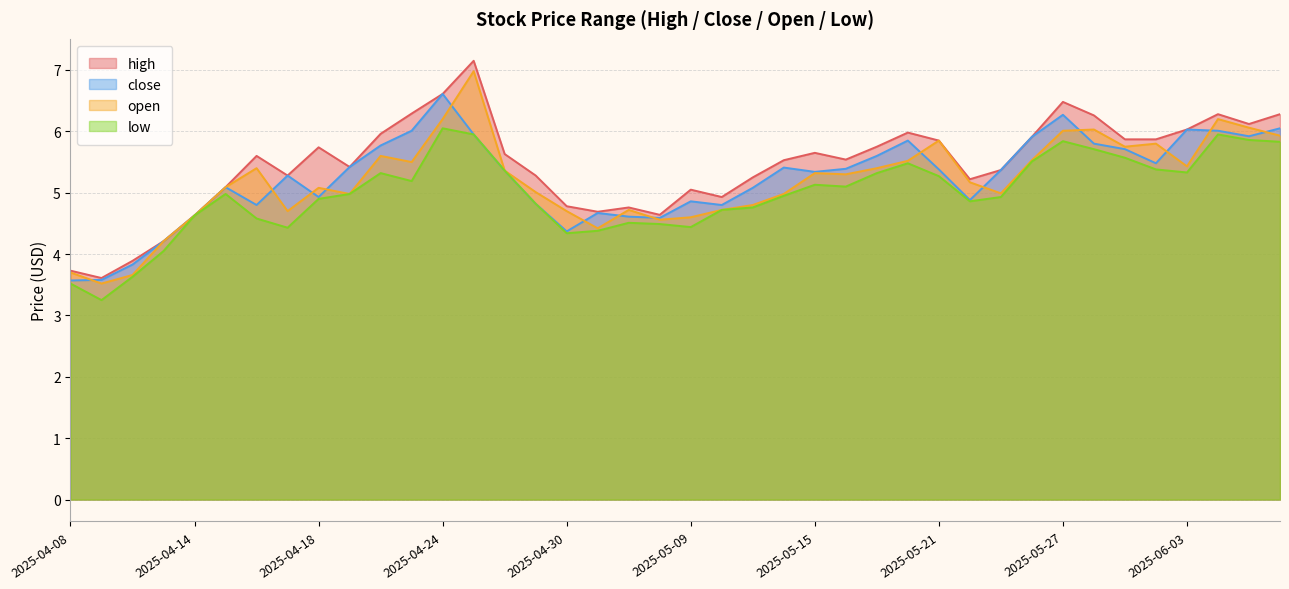

Reading right to left, transcribe all the data shown in this chart.

high: 2025-06-06=6.3	2025-06-05=6.1	2025-06-04=6.3	2025-06-03=6.0	2025-05-30=5.9	2025-05-29=5.9	2025-05-28=6.3	2025-05-27=6.5	2025-05-26=5.9	2025-05-23=5.4	2025-05-22=5.2	2025-05-21=5.8	2025-05-20=6.0	2025-05-19=5.8	2025-05-16=5.5	2025-05-15=5.7	2025-05-14=5.5	2025-05-13=5.2	2025-05-12=4.9	2025-05-09=5.0	2025-05-08=4.6	2025-05-07=4.8	2025-05-06=4.7	2025-04-30=4.8	2025-04-29=5.3	2025-04-28=5.6	2025-04-25=7.2	2025-04-24=6.6	2025-04-23=6.3	2025-04-22=6.0	2025-04-21=5.4	2025-04-18=5.7	2025-04-17=5.3	2025-04-16=5.6	2025-04-15=5.1	2025-04-14=4.6	2025-04-11=4.2	2025-04-10=3.9	2025-04-09=3.6	2025-04-08=3.7
close: 2025-06-06=6.0	2025-06-05=5.9	2025-06-04=6.0	2025-06-03=6.0	2025-05-30=5.5	2025-05-29=5.7	2025-05-28=5.8	2025-05-27=6.3	2025-05-26=5.9	2025-05-23=5.4	2025-05-22=4.9	2025-05-21=5.4	2025-05-20=5.8	2025-05-19=5.6	2025-05-16=5.4	2025-05-15=5.3	2025-05-14=5.4	2025-05-13=5.1	2025-05-12=4.8	2025-05-09=4.9	2025-05-08=4.6	2025-05-07=4.6	2025-05-06=4.7	2025-04-30=4.4	2025-04-29=4.8	2025-04-28=5.4	2025-04-25=6.0	2025-04-24=6.6	2025-04-23=6.0	2025-04-22=5.8	2025-04-21=5.4	2025-04-18=4.9	2025-04-17=5.3	2025-04-16=4.8	2025-04-15=5.1	2025-04-14=4.6	2025-04-11=4.2	2025-04-10=3.8	2025-04-09=3.6	2025-04-08=3.6
open: 2025-06-06=5.9	2025-06-05=6.1	2025-06-04=6.2	2025-06-03=5.4	2025-05-30=5.8	2025-05-29=5.8	2025-05-28=6.0	2025-05-27=6.0	2025-05-26=5.5	2025-05-23=5.0	2025-05-22=5.2	2025-05-21=5.8	2025-05-20=5.5	2025-05-19=5.4	2025-05-16=5.3	2025-05-15=5.3	2025-05-14=5.0	2025-05-13=4.8	2025-05-12=4.7	2025-05-09=4.6	2025-05-08=4.6	2025-05-07=4.7	2025-05-06=4.4	2025-04-30=4.7	2025-04-29=5.0	2025-04-28=5.4	2025-04-25=7.0	2025-04-24=6.2	2025-04-23=5.5	2025-04-22=5.6	2025-04-21=5.0	2025-04-18=5.1	2025-04-17=4.7	2025-04-16=5.4	2025-04-15=5.1	2025-04-14=4.6	2025-04-11=4.2	2025-04-10=3.7	2025-04-09=3.5	2025-04-08=3.7
low: 2025-06-06=5.8	2025-06-05=5.9	2025-06-04=6.0	2025-06-03=5.3	2025-05-30=5.4	2025-05-29=5.6	2025-05-28=5.7	2025-05-27=5.8	2025-05-26=5.5	2025-05-23=4.9	2025-05-22=4.9	2025-05-21=5.3	2025-05-20=5.5	2025-05-19=5.3	2025-05-16=5.1	2025-05-15=5.1	2025-05-14=5.0	2025-05-13=4.8	2025-05-12=4.7	2025-05-09=4.4	2025-05-08=4.5	2025-05-07=4.5	2025-05-06=4.4	2025-04-30=4.3	2025-04-29=4.8	2025-04-28=5.4	2025-04-25=6.0	2025-04-24=6.0	2025-04-23=5.2	2025-04-22=5.3	2025-04-21=5.0	2025-04-18=4.9	2025-04-17=4.4	2025-04-16=4.6	2025-04-15=5.0	2025-04-14=4.6	2025-04-11=4.0	2025-04-10=3.6	2025-04-09=3.2	2025-04-08=3.5